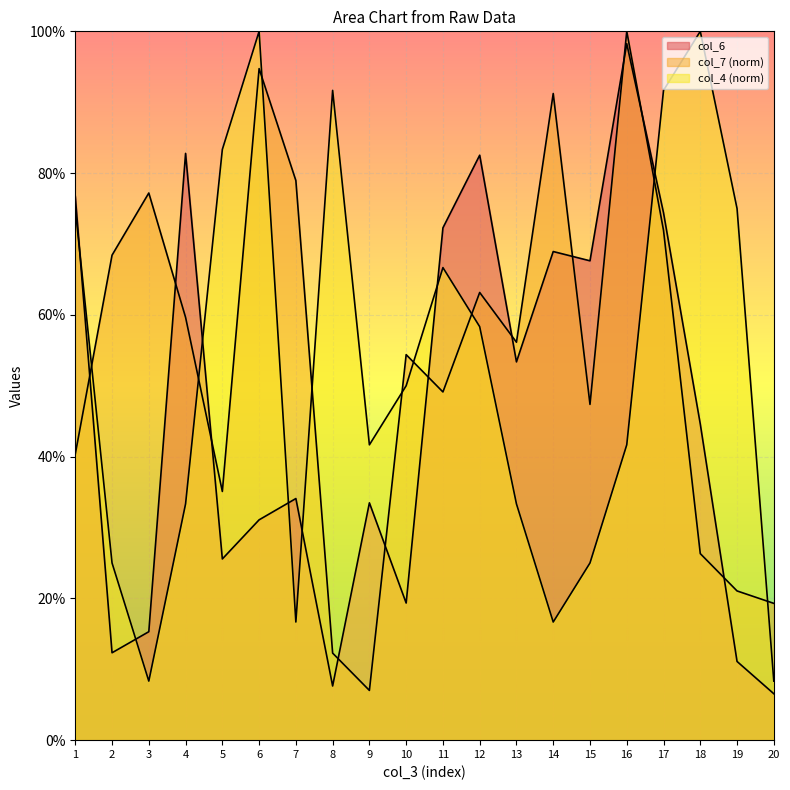

Rank the series at 9 from lowest to highest value.

col_7, col_6, col_4